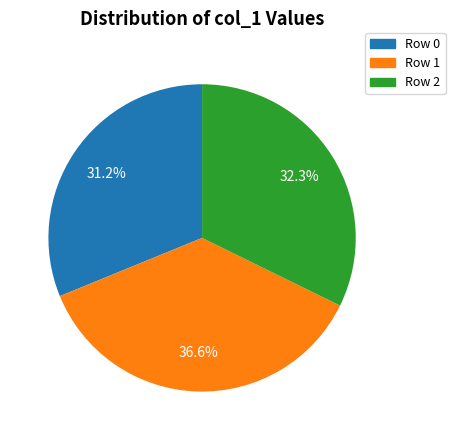

How many slices are in this pie chart?

3